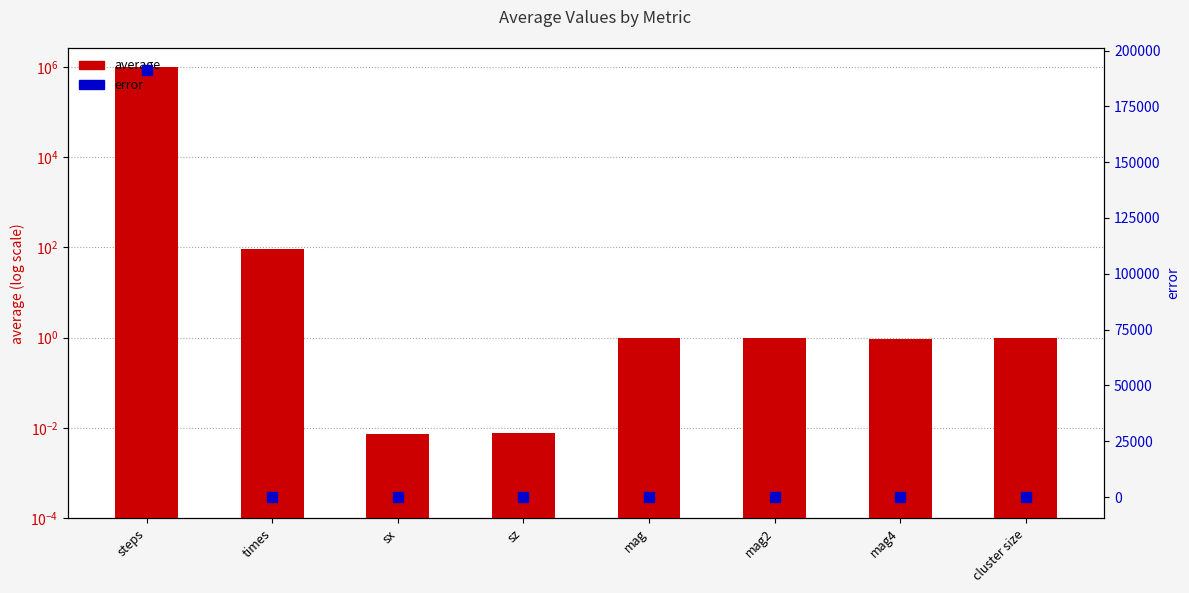

At which category is the sum across all series the highest?

steps